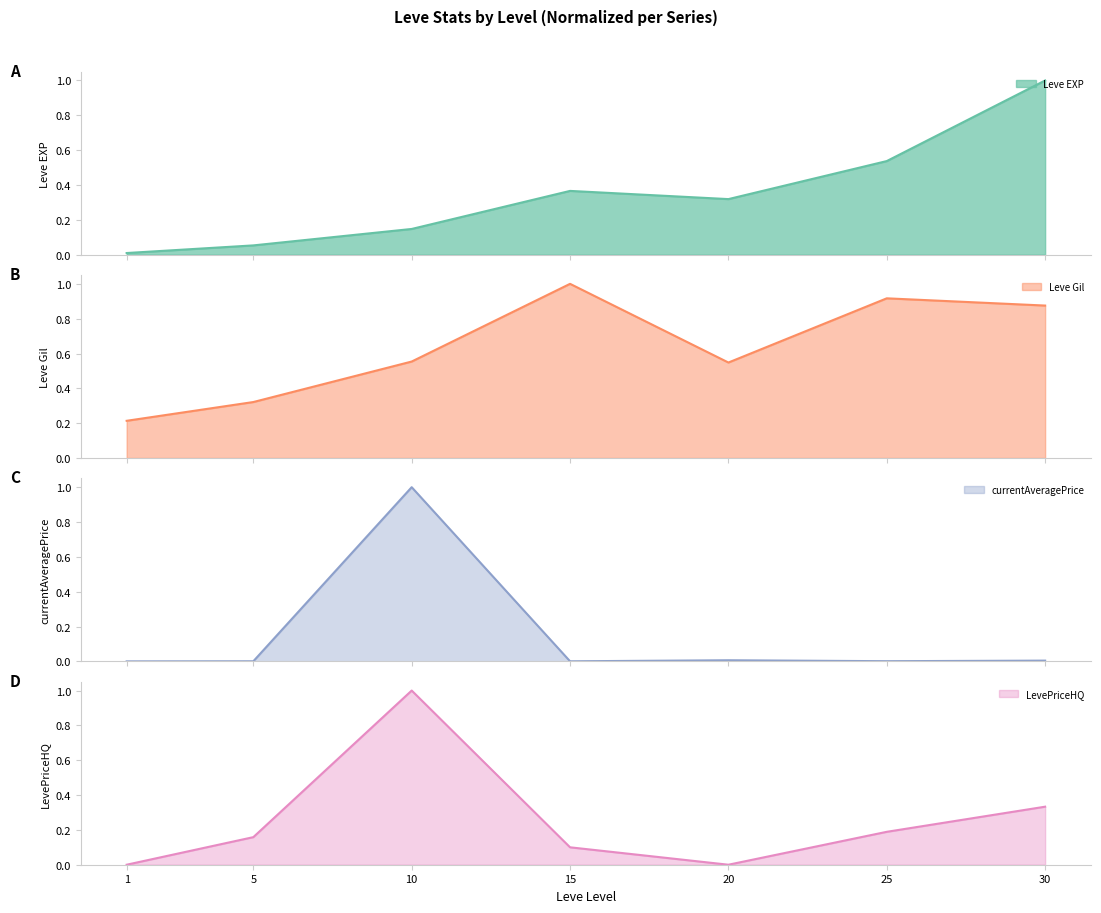

Rank the series at 15 from highest to lowest value.

Leve Gil, Leve EXP, LevePriceHQ, currentAveragePrice